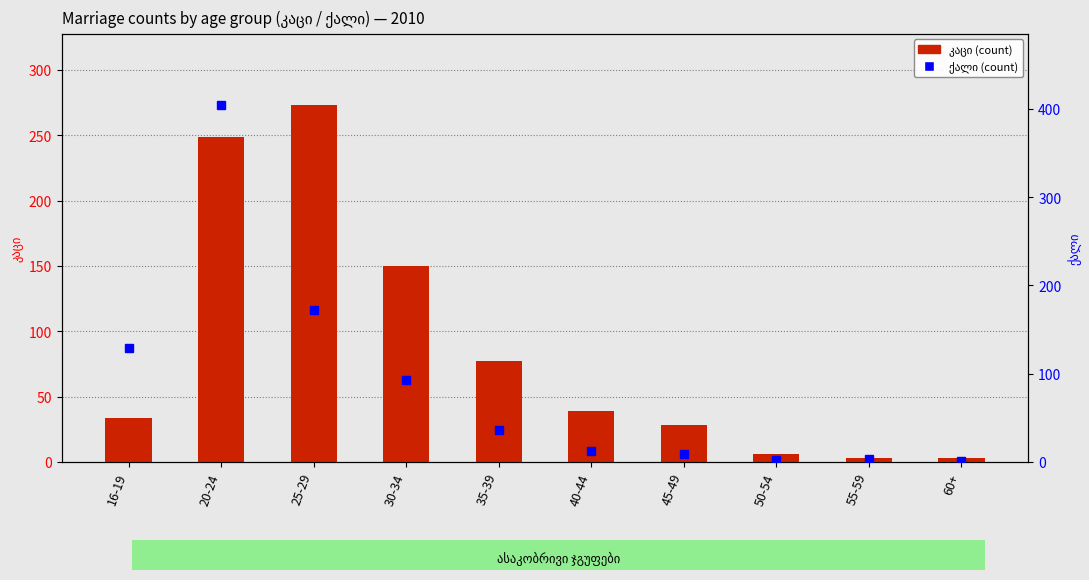

Rank the series at 60+ from highest to lowest value.

კაცი (count), ქალი (count)